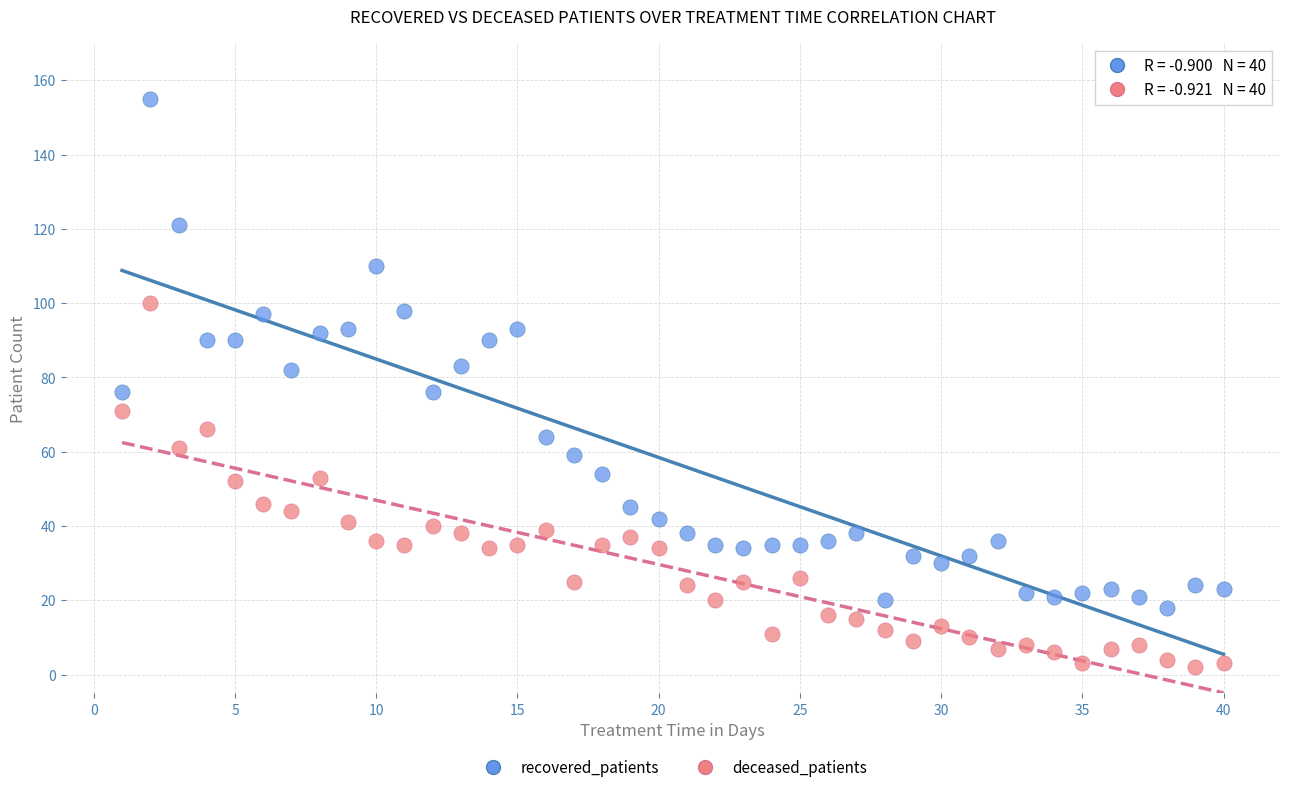

Which series contains the highest Y value?

recovered_patients